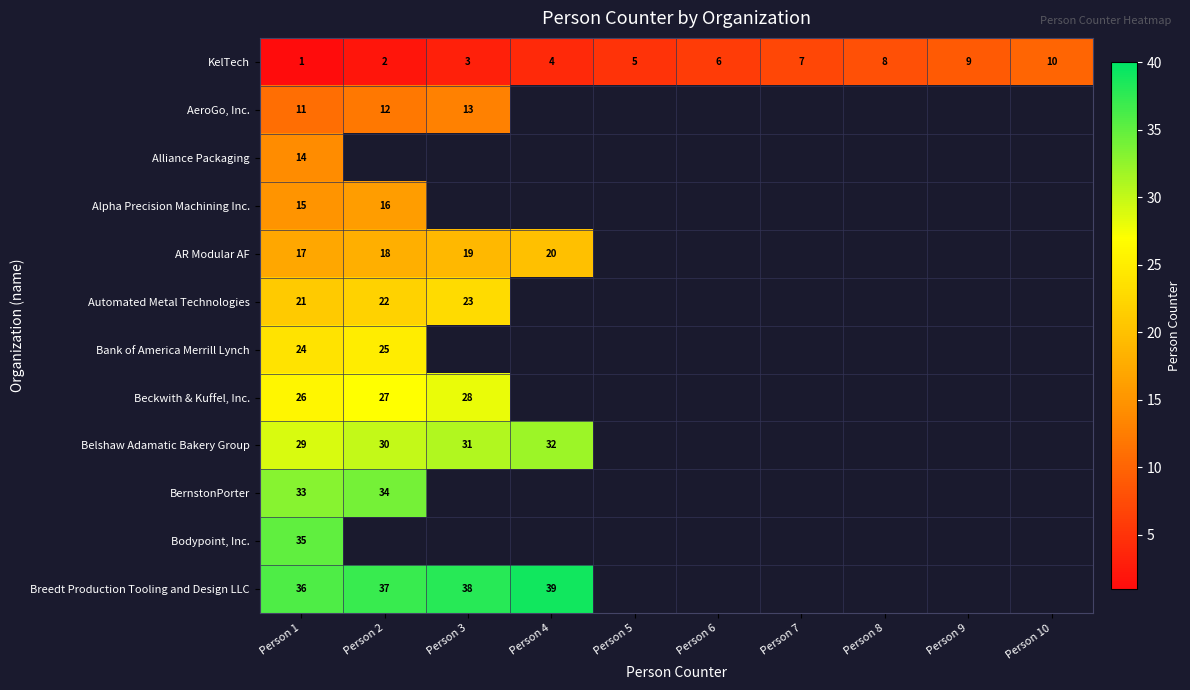

The KelTech series shows 2 at Person 5. True or false?

False